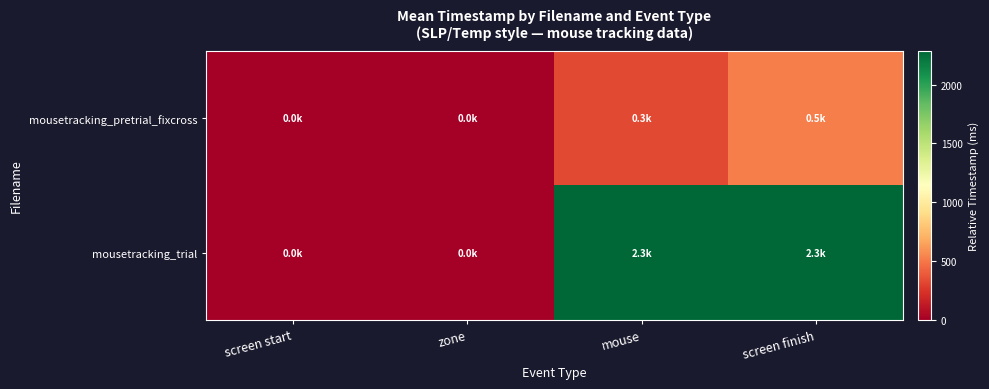

Reading left to right, extract all data points from this chart.

mousetracking_pretrial_fixcross: screen start=0.0	zone=0.0	mouse=329.5	screen finish=523.3
mousetracking_trial: screen start=0.0	zone=0.0	mouse=2287.5	screen finish=2287.5